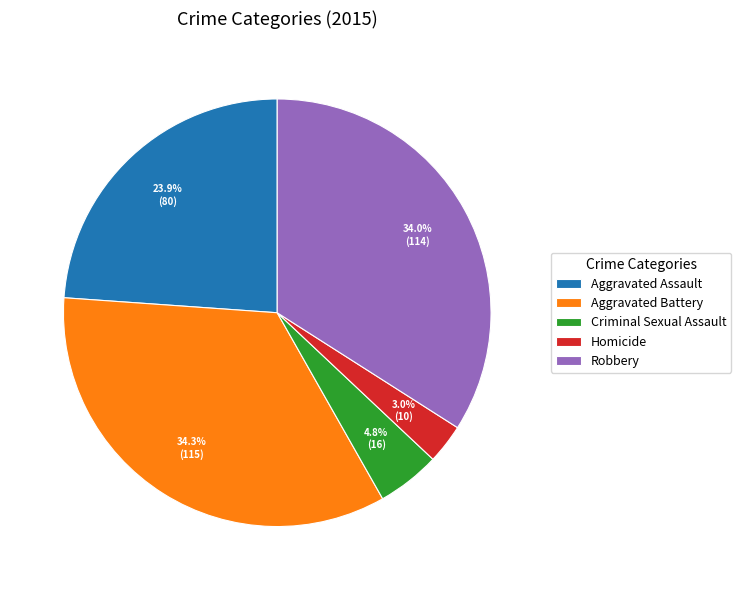

To the nearest percent, what is the difference between the Robbery and Aggravated Assault slice percentages?

10%